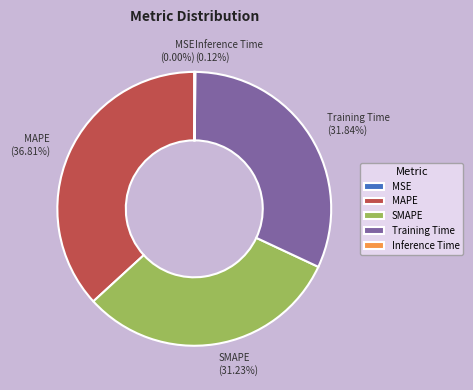

Which slice is the largest?

MAPE